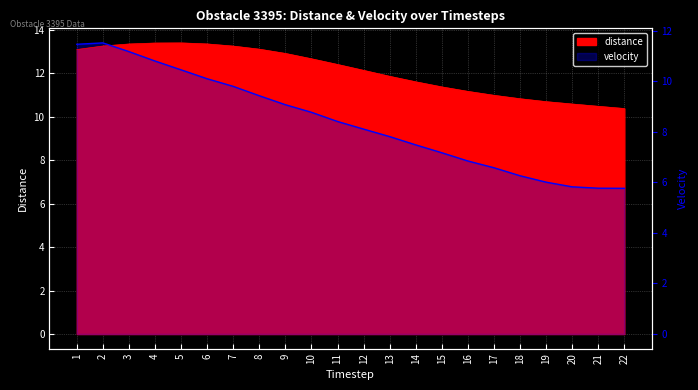

What is the value of the distance point at the 21st from the left?

10.5